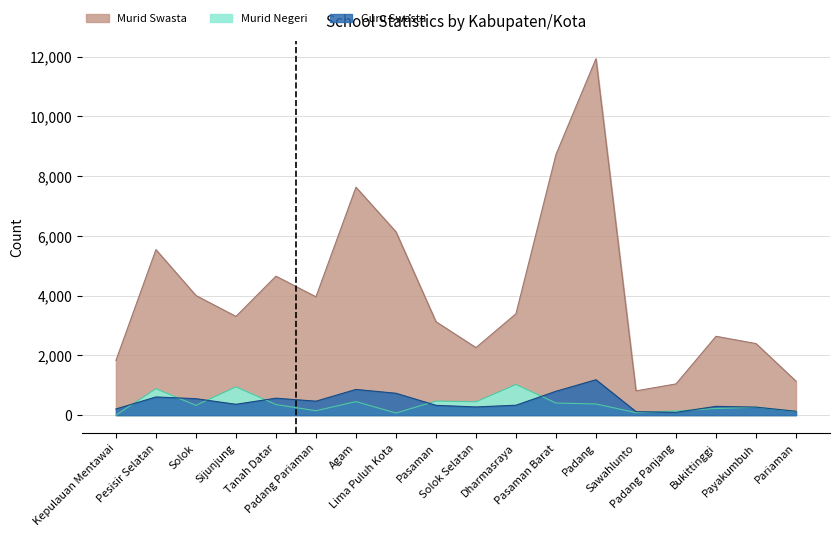

Which series has the largest range (max minus min)?

Murid_Swasta